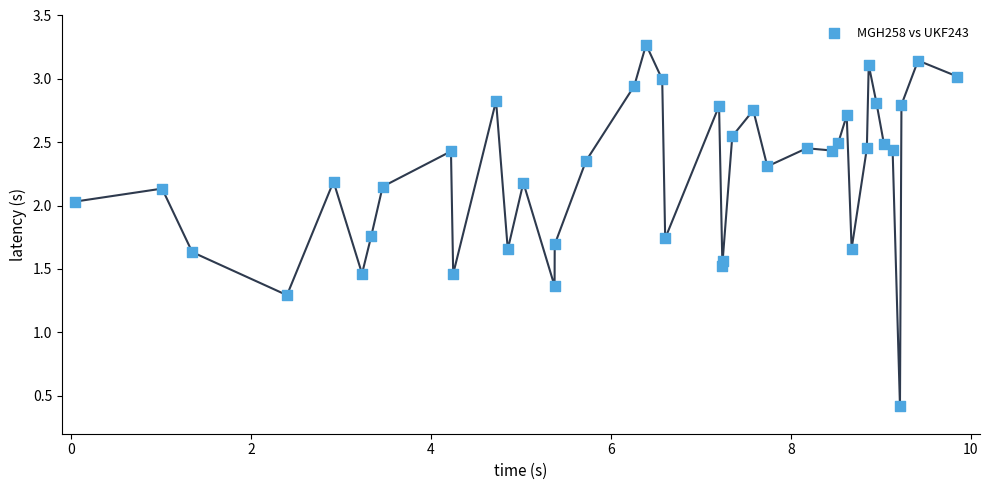

What is the range of X values (max minus min)?

9.8